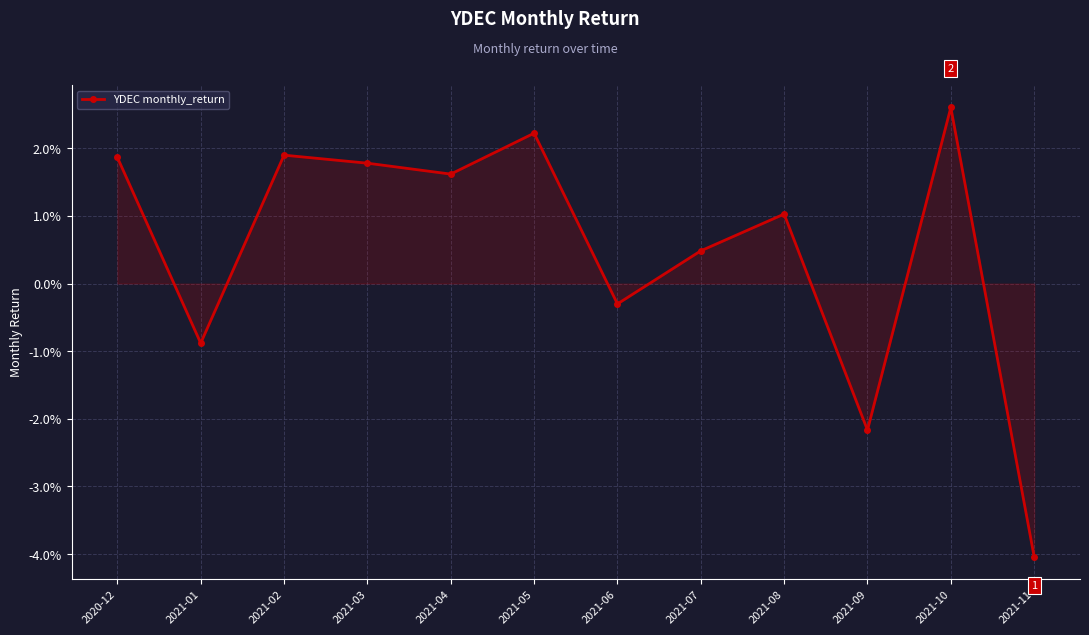

Does the chart have visible grid lines?

Yes